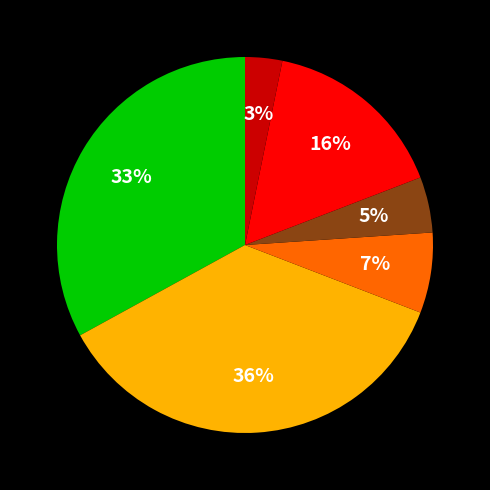

To the nearest percent, what is the average slice percentage?

17%